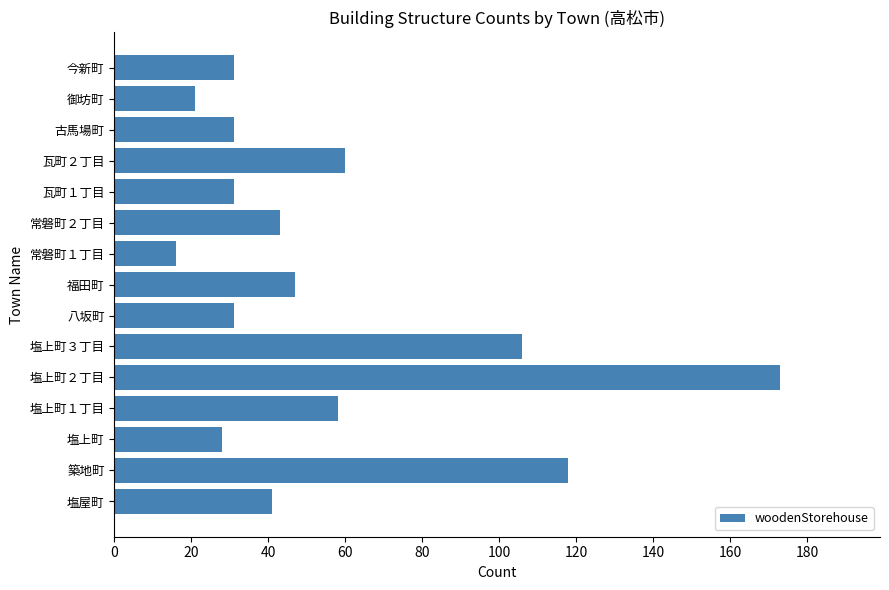

What is the ratio of the value at 今新町 to the value at 塩上町１丁目?

0.5